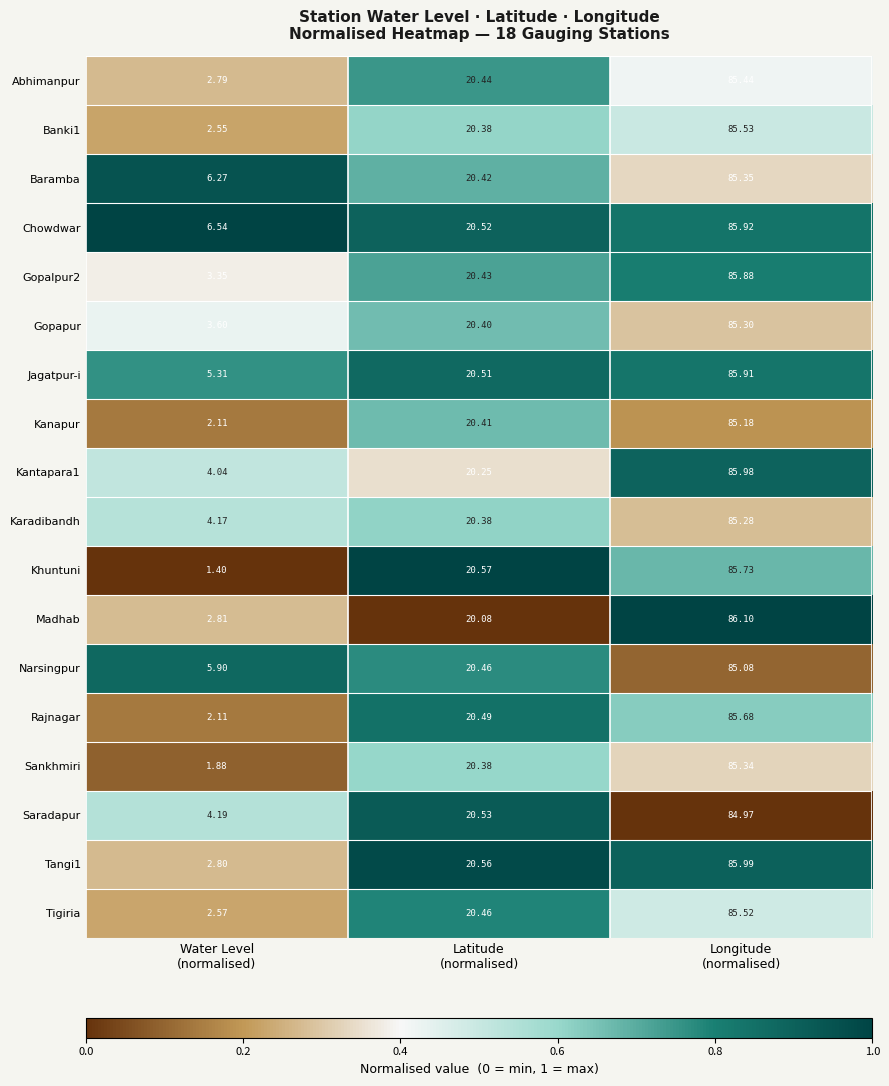

Which series has the largest total across all categories?

Chowdwar